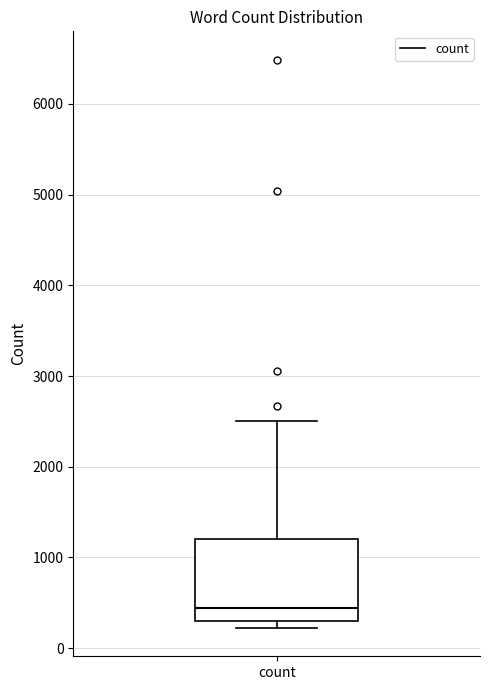

Where does the upper whisker of the box for count end on the y-axis? The values are not printed on the chart, so give them approximately, as read against the axis.

2500